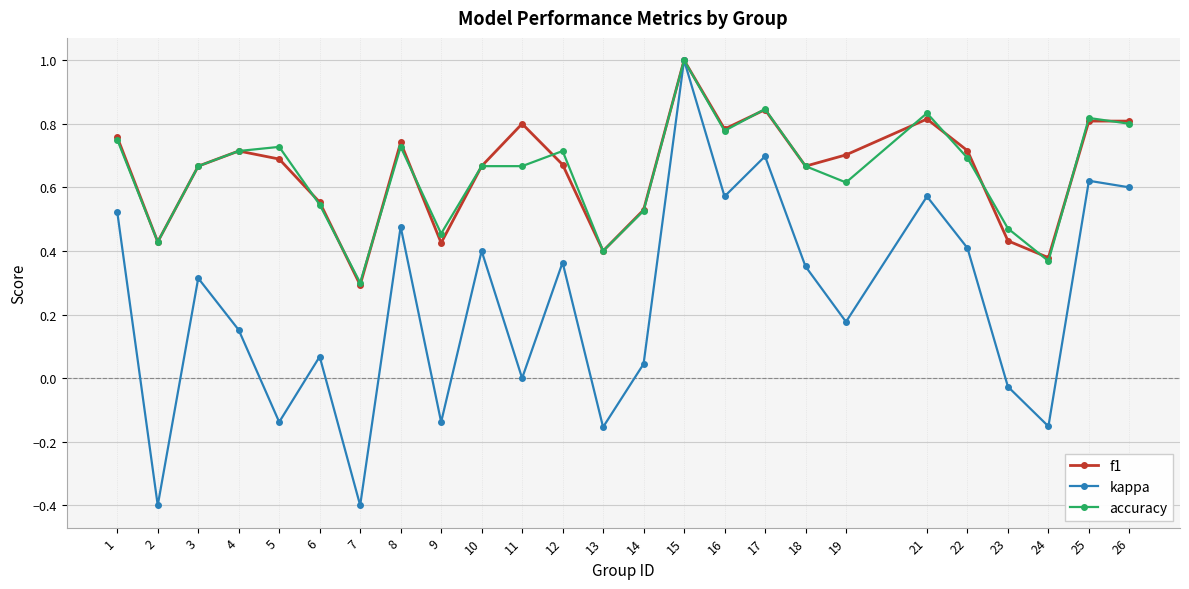

True or false: kappa has a value of 0.5 at 12.

False